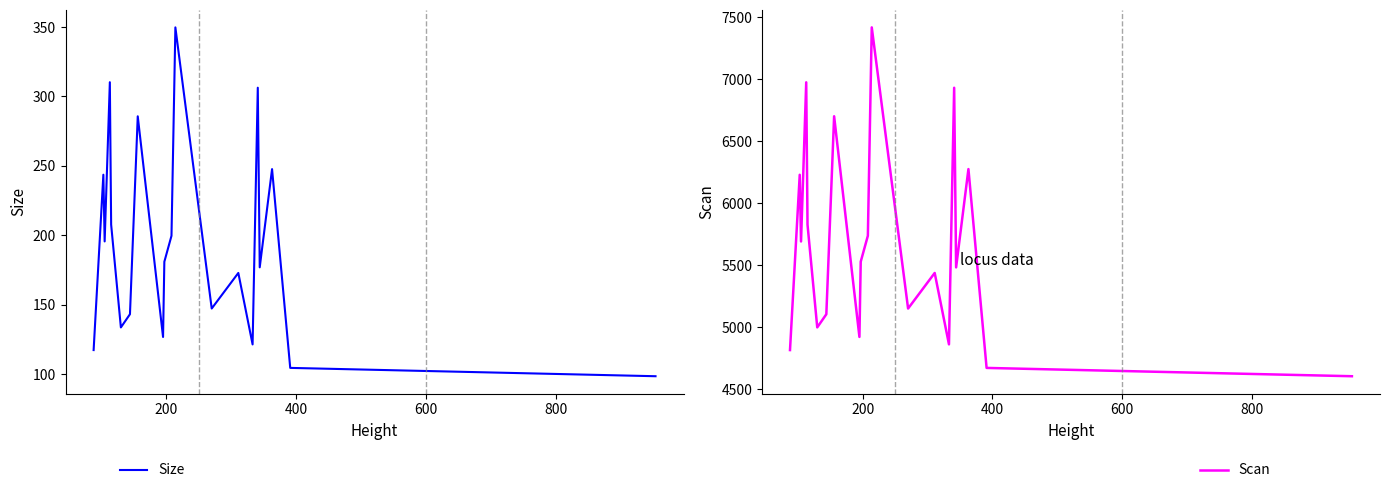

What is the difference between the maximum and minimum values in the Size series?

251.2